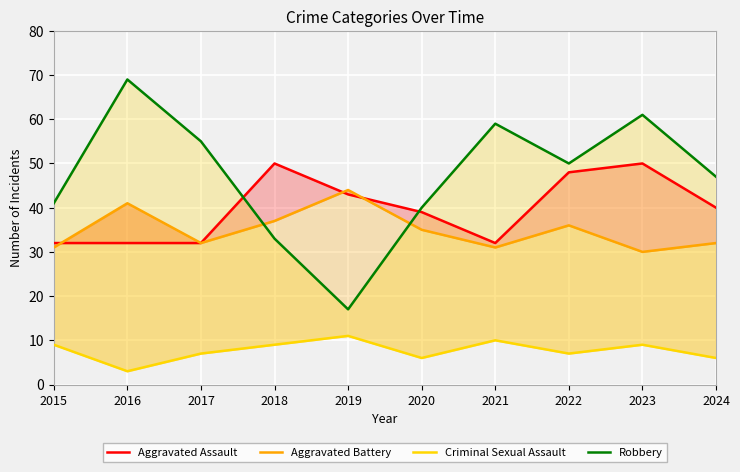

How many lines are shown in the chart?

4